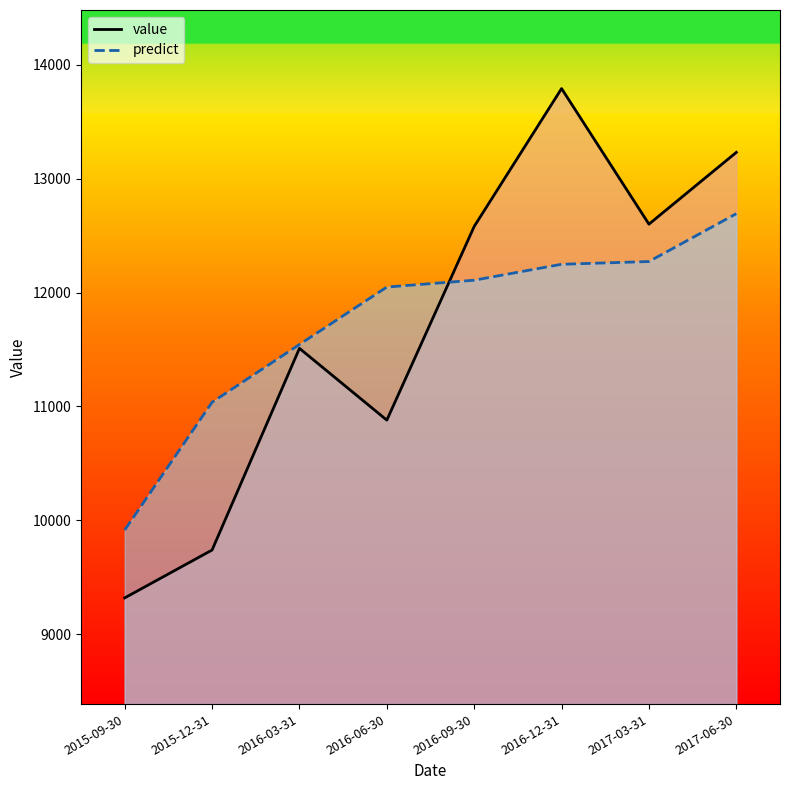

Between 2017-03-31 and 2017-06-30, which is larger?

2017-06-30